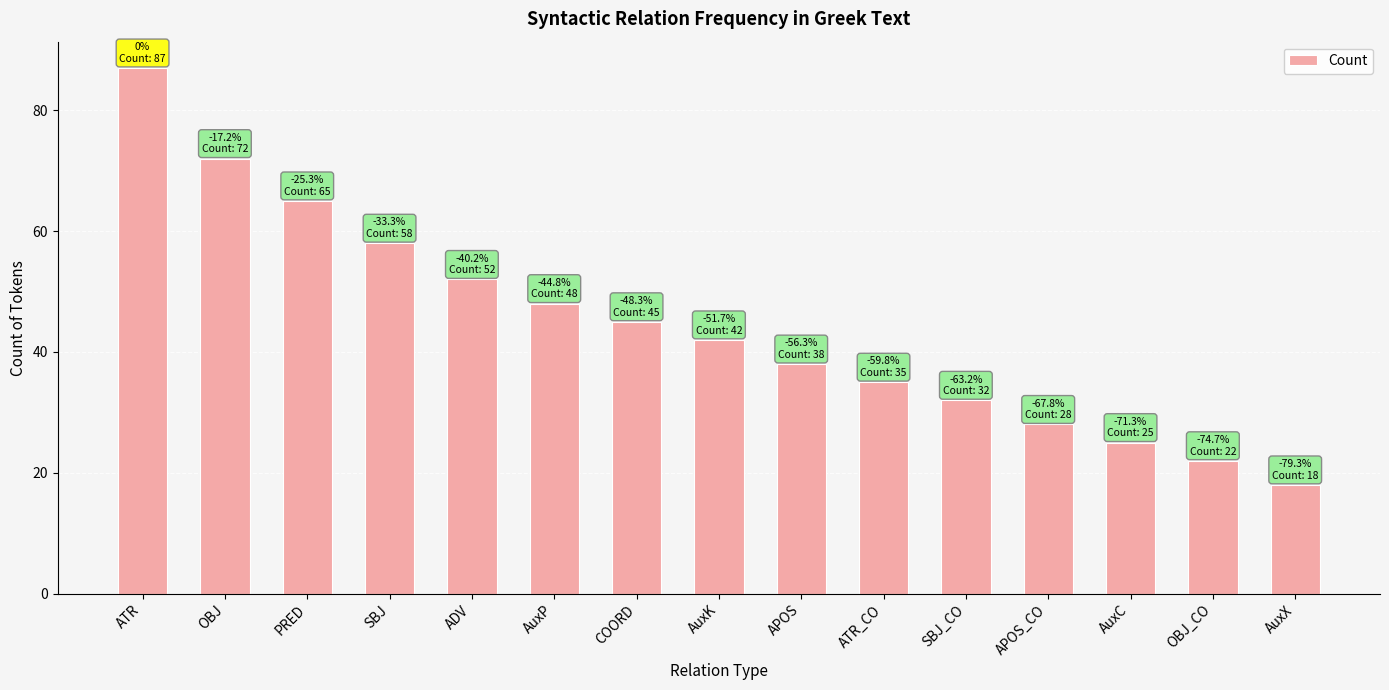

Rank the categories by value from lowest to highest.

AuxX, OBJ_CO, AuxC, APOS_CO, SBJ_CO, ATR_CO, APOS, AuxK, COORD, AuxP, ADV, SBJ, PRED, OBJ, ATR